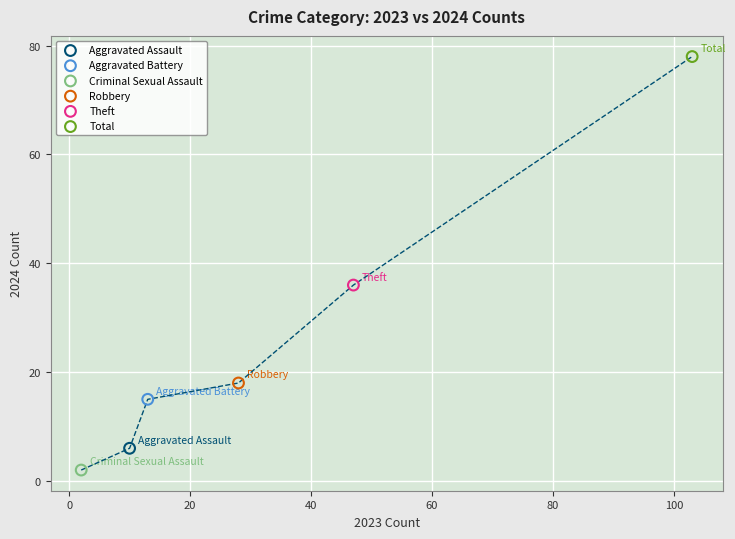

Which series reaches the minimum Y coordinate?

Criminal Sexual Assault